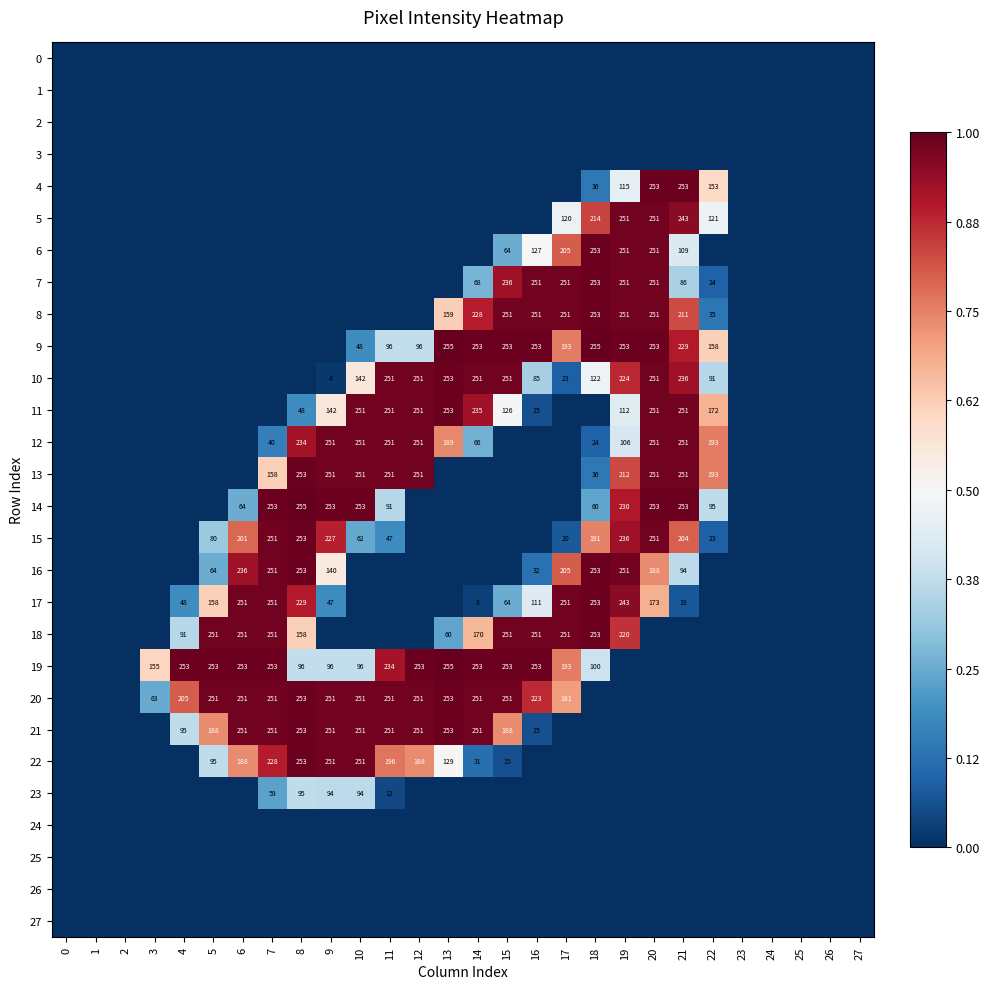

At how many categories does at least one series exceed 0?

20